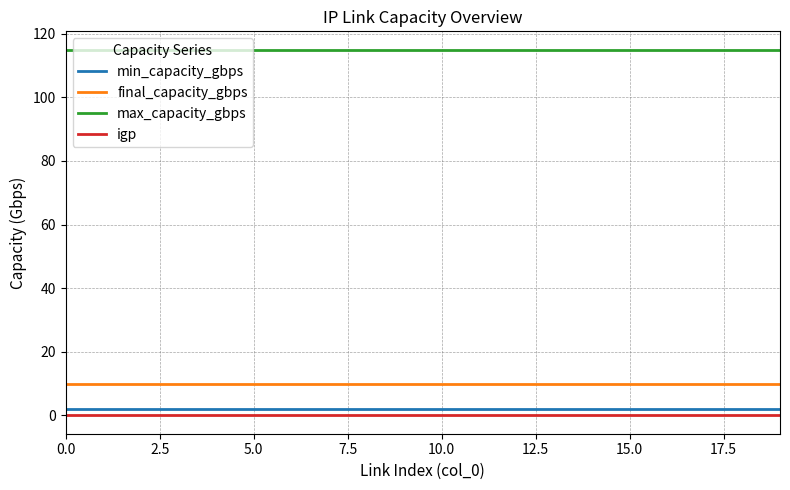

Which series has the largest total across all categories?

max_capacity_gbps